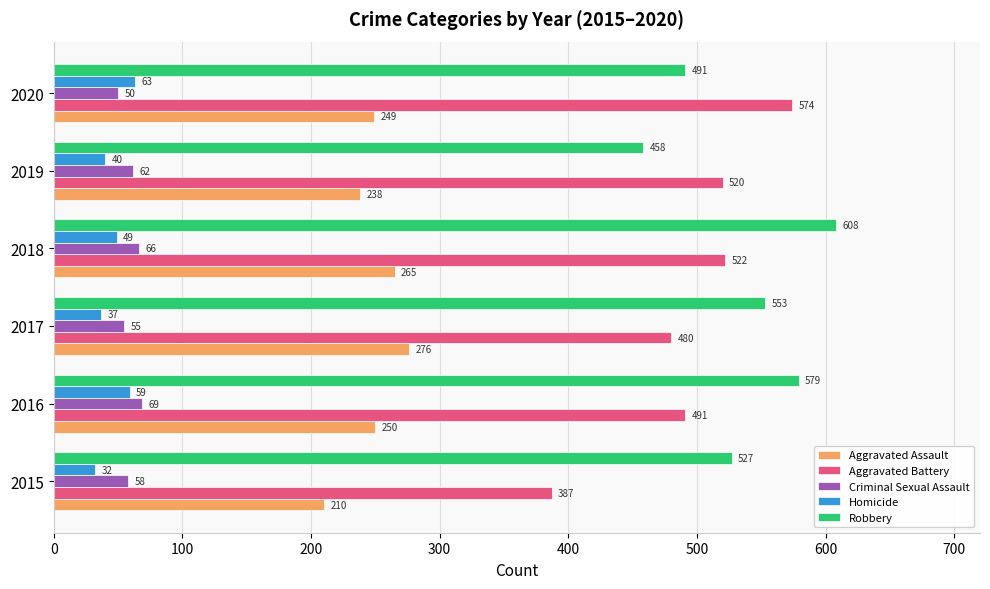

Which series has the widest spread of values?

Aggravated Battery